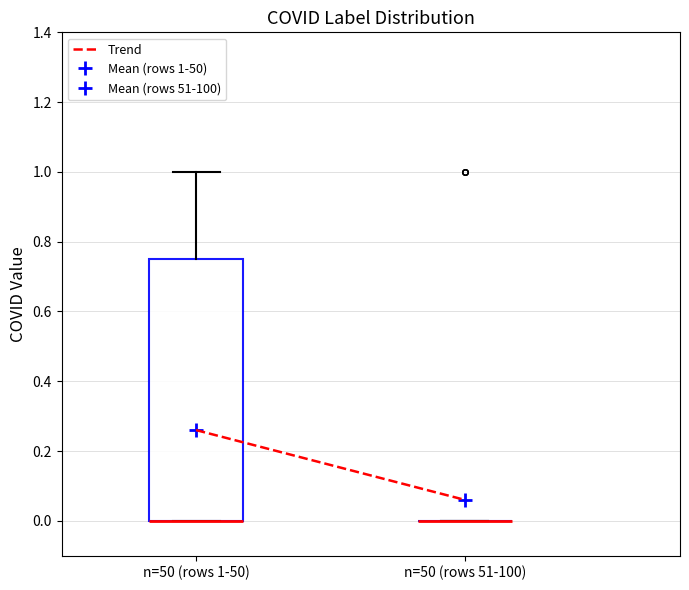

Reading left to right, transcribe this box plot: for each box, give where its median line is, the range the box spans, and where its two whiskers end, as read against the y-axis. The values are not printed on the chart, so give them approximately, as read against the axis.

n=50 (rows 1-50): median 0.00 (drawn on the box's lower edge), box 0.00 to 0.76, whiskers 0.00 to 1.00
n=50 (rows 51-100): box collapsed to a line at 0.00, whiskers 0.00 to 0.00